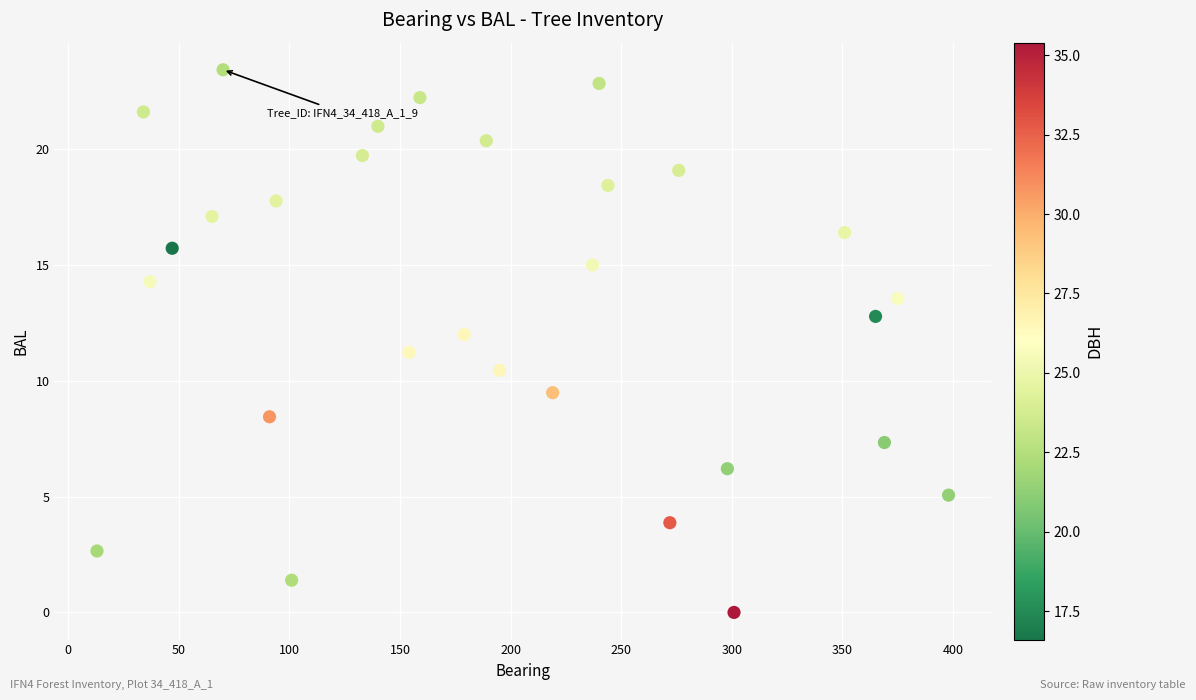

What is the range of Y values (max minus min)?

23.4